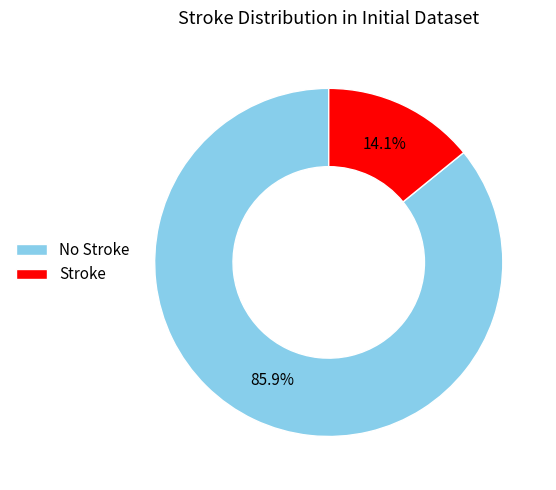

Rank the categories by value from highest to lowest.

No Stroke, Stroke